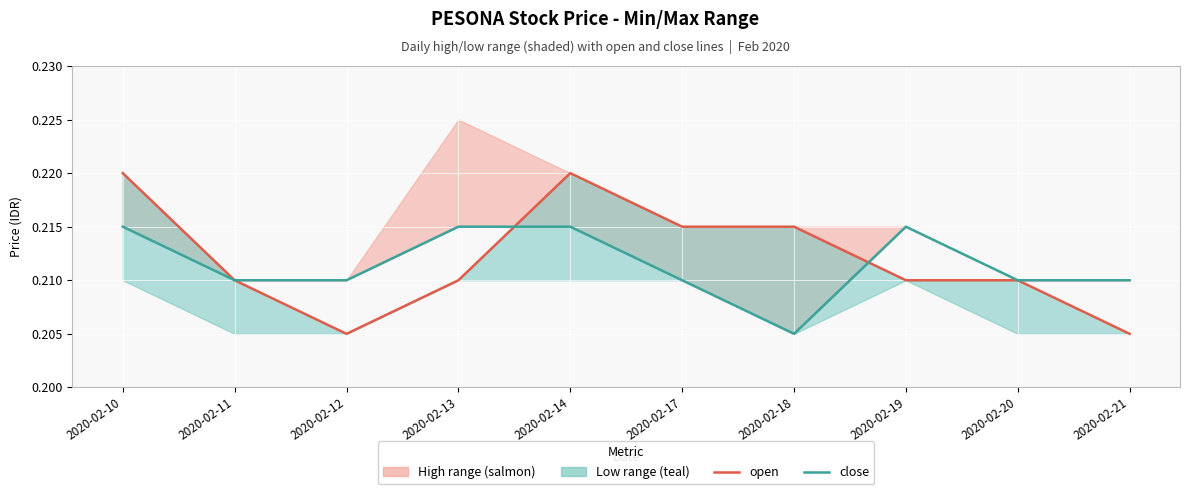

Where is the first local maximum for open?

2020-02-14